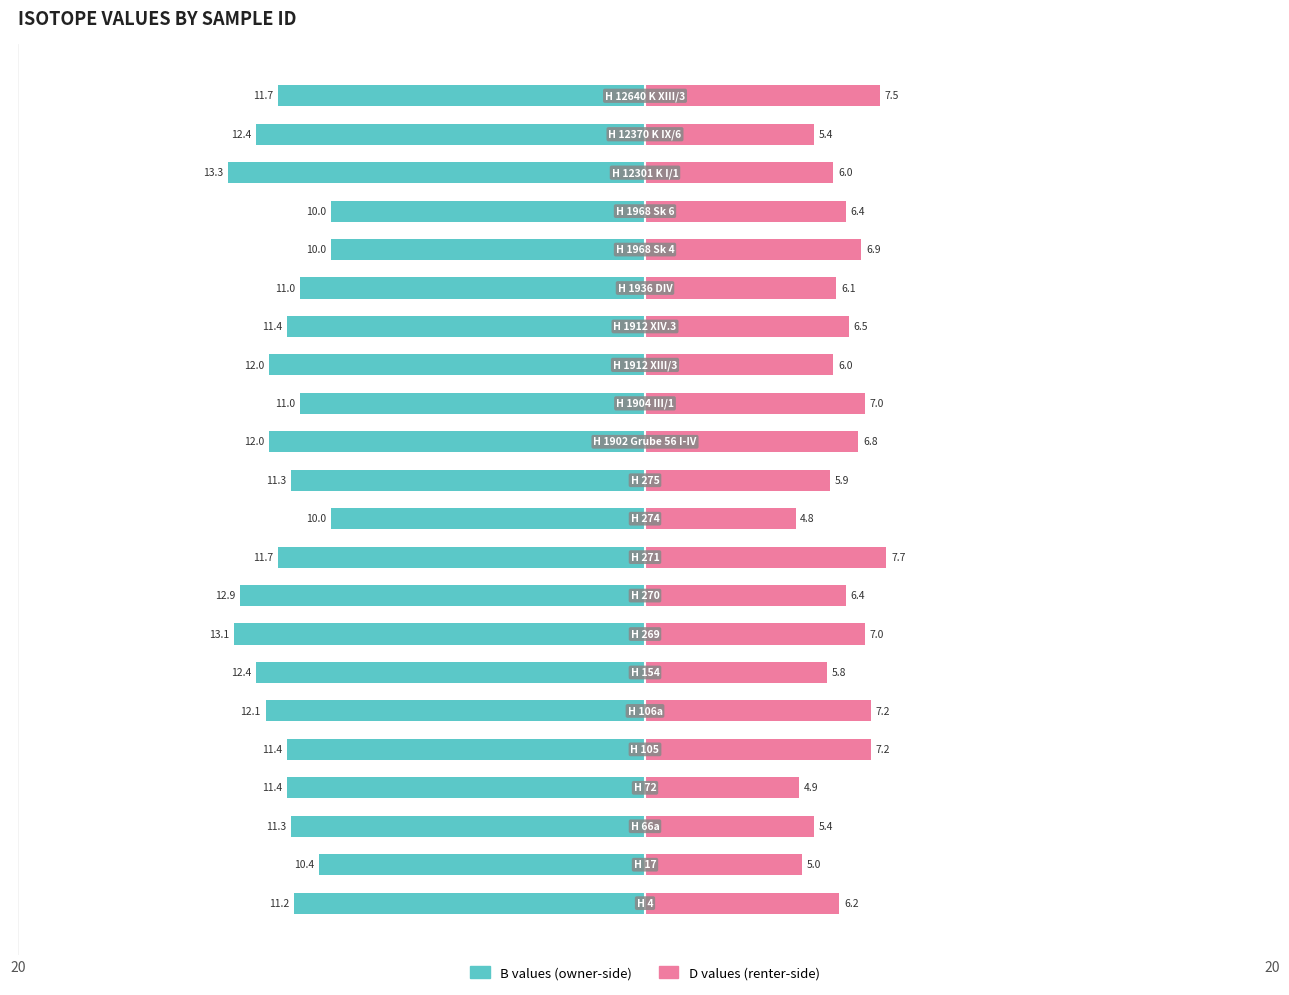

The B (owner-side) series shows -19.6 at 5. True or false?

False